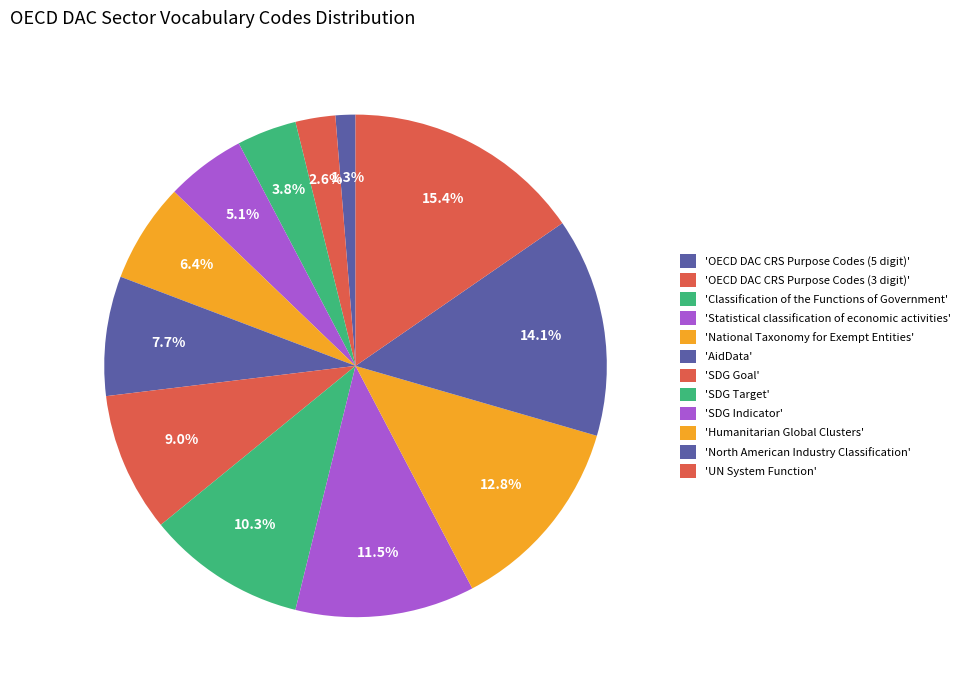

How many segments does this pie chart have?

12